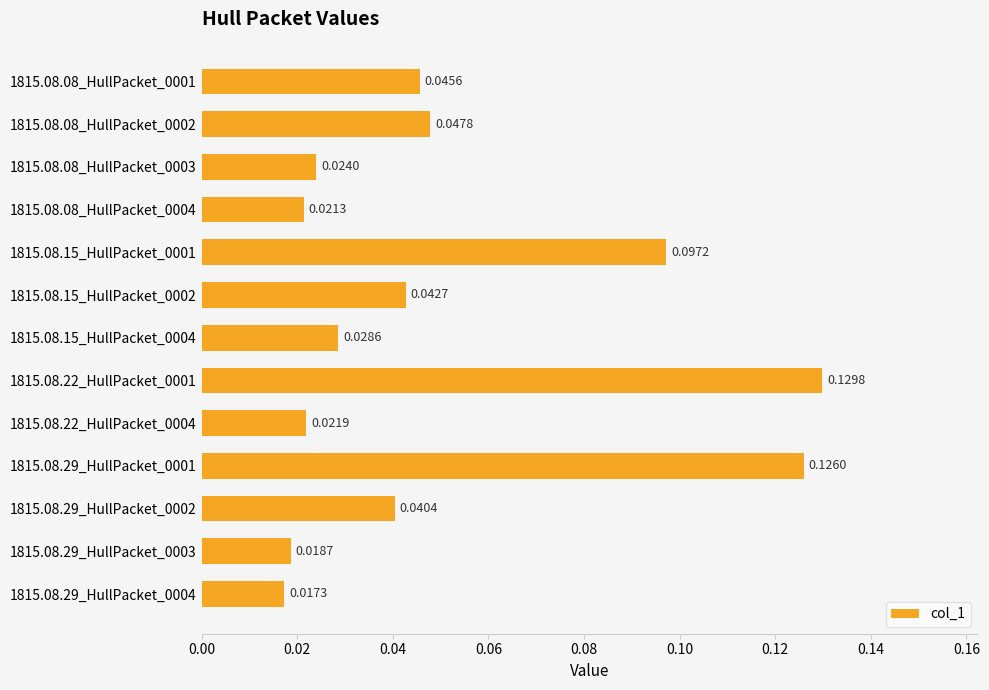

Does the chart contain any negative values?

No